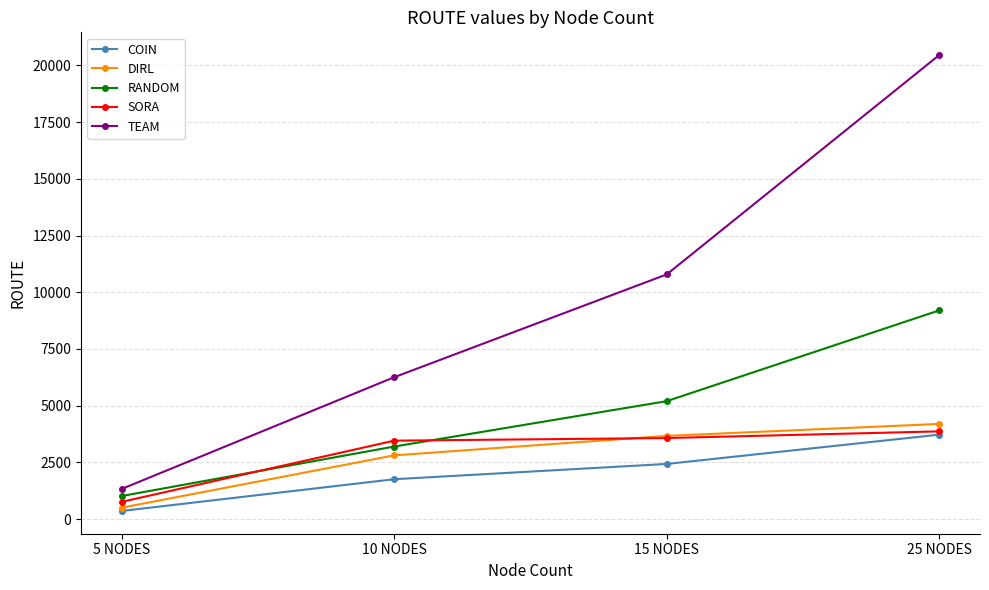

At which category is the sum across all series the highest?

25 NODES